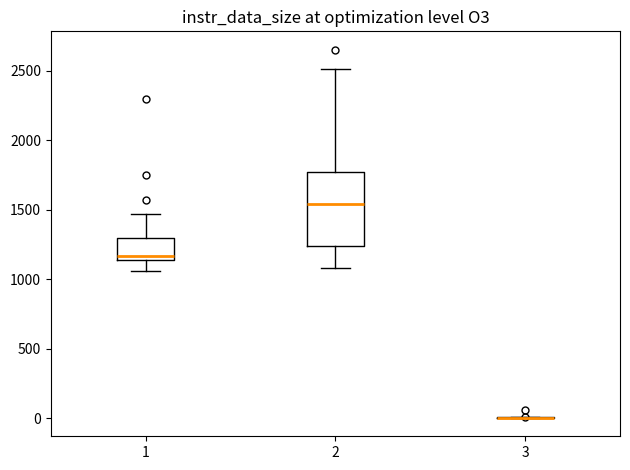

Which box is the tallest, from its lower edge to its upper edge?

2